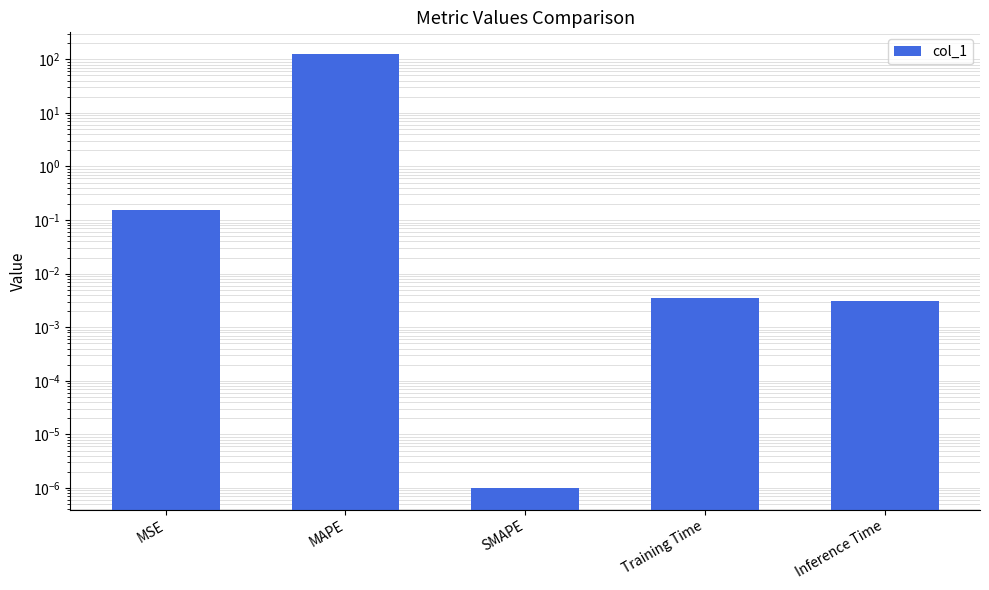

Reading left to right, list all the values displayed in this chart.

0.2	125.5	0.0	0.0	0.0